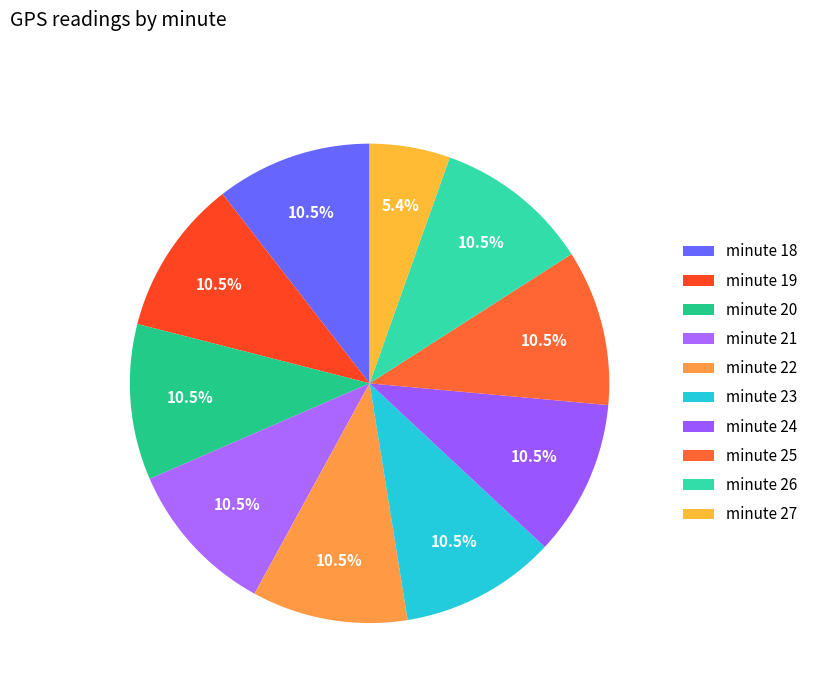

What is the smallest slice in the pie chart?

minute 27